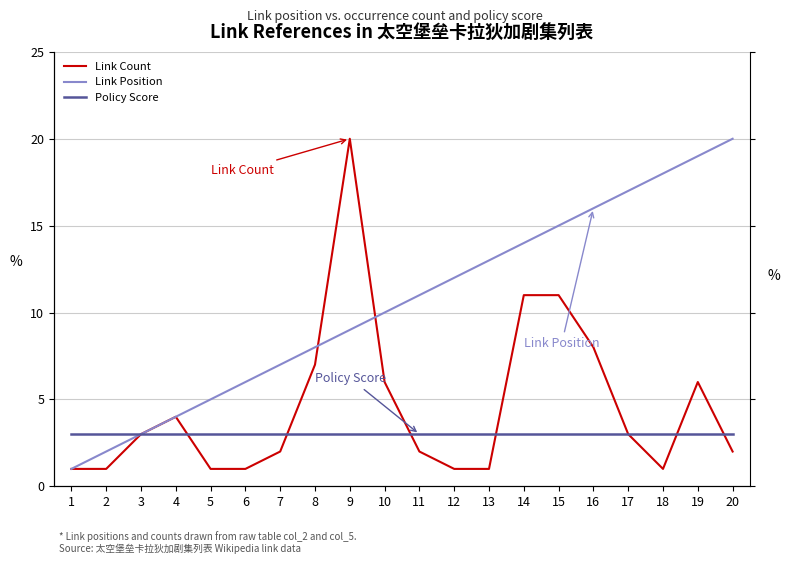

Is this an area chart (filled region under the line)?

No